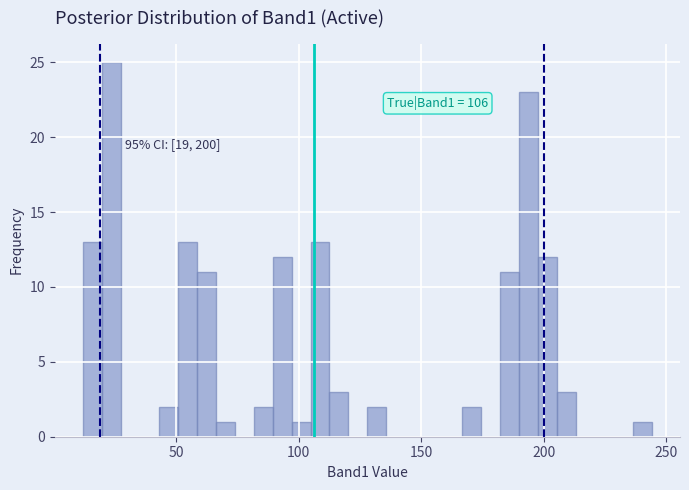

Read against the x-axis, roughly where is the centre of the tallest bar?

25